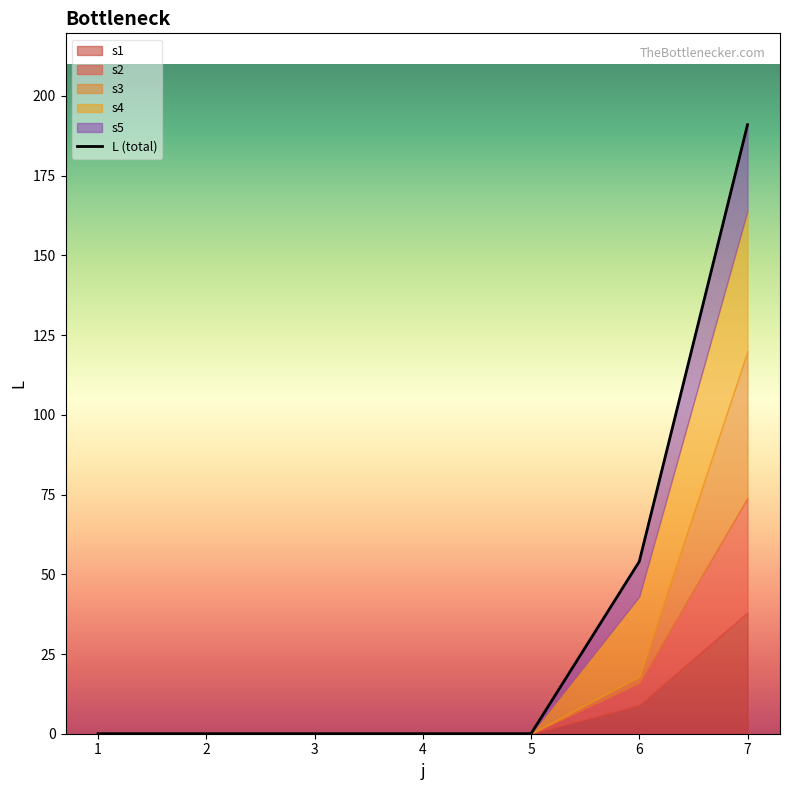

How many data points are above 0?

2